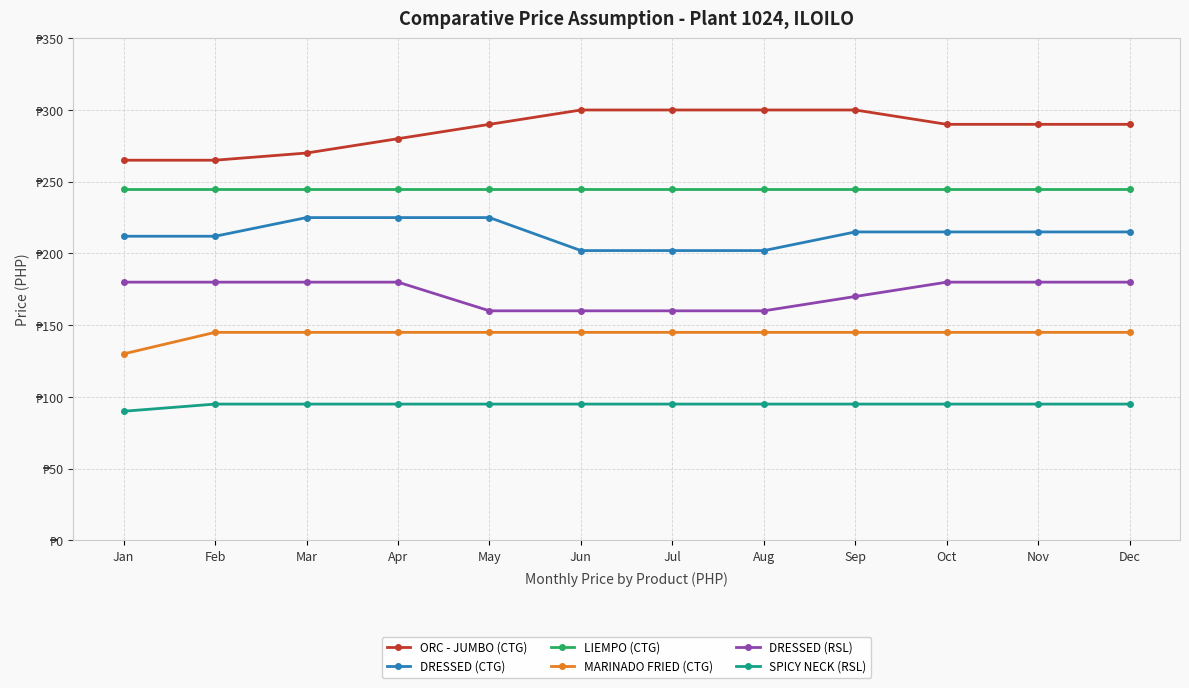

Which series changed the most between Apr and Sep?

ORC - JUMBO (CTG)